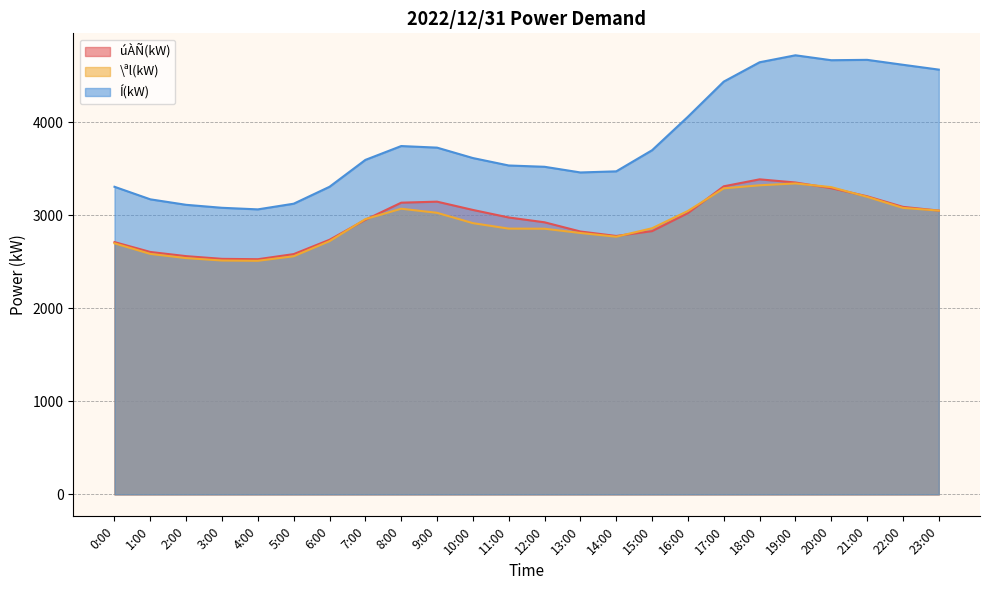

Reading left to right, what are all the values shown in this chart?

úÀÑ(kW): 0:00=2713	1:00=2607	2:00=2562	3:00=2533	4:00=2529	5:00=2584	6:00=2738	7:00=2953	8:00=3137	9:00=3148	10:00=3059	11:00=2978	12:00=2926	13:00=2827	14:00=2779	15:00=2831	16:00=3025	17:00=3313	18:00=3388	19:00=3354	20:00=3293	21:00=3206	22:00=3092	23:00=3052
\ªl(kW): 0:00=2700	1:00=2586	2:00=2541	3:00=2515	4:00=2512	5:00=2561	6:00=2723	7:00=2960	8:00=3072	9:00=3028	10:00=2917	11:00=2858	12:00=2857	13:00=2811	14:00=2771	15:00=2862	16:00=3048	17:00=3291	18:00=3324	19:00=3344	20:00=3304	21:00=3200	22:00=3081	23:00=3052
Í(kW): 0:00=3308	1:00=3173	2:00=3114	3:00=3082	4:00=3065	5:00=3126	6:00=3308	7:00=3597	8:00=3746	9:00=3729	10:00=3617	11:00=3537	12:00=3523	13:00=3462	14:00=3474	15:00=3701	16:00=4061	17:00=4439	18:00=4647	19:00=4722	20:00=4669	21:00=4673	22:00=4620	23:00=4568